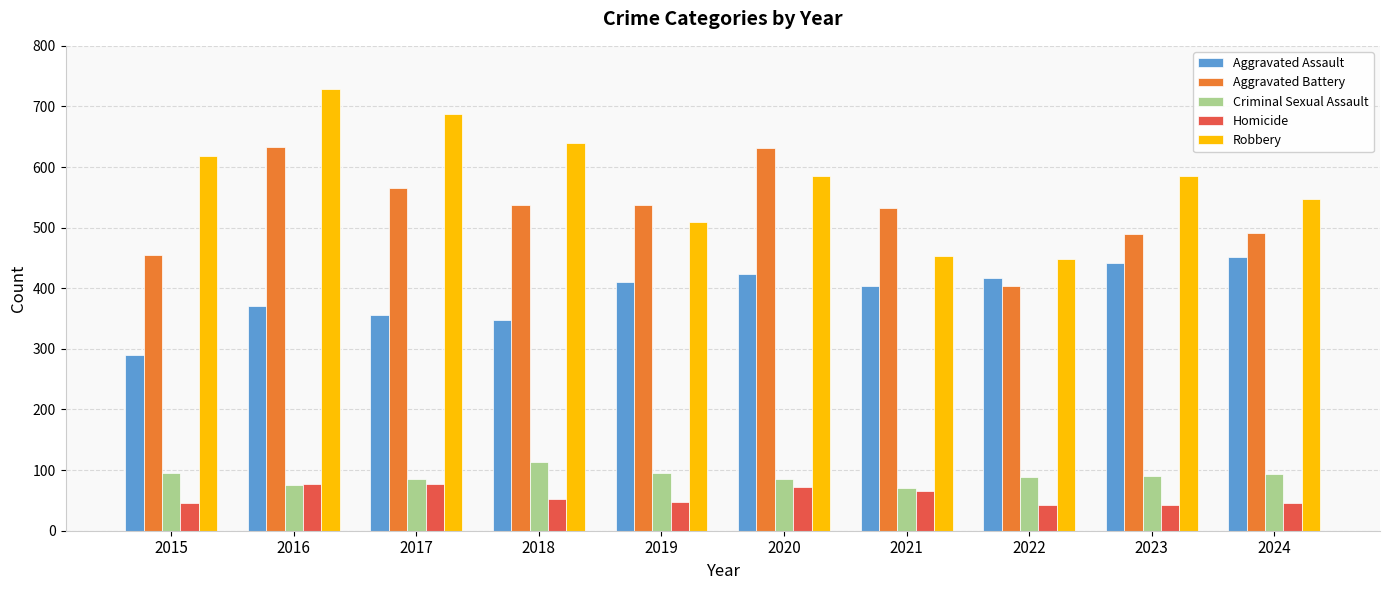

What is the highest value of the Homicide series?

77